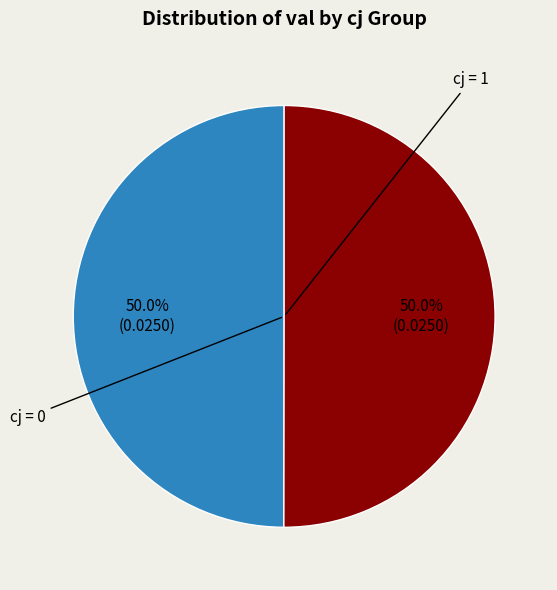

How much of the chart is everything except cj = 0?

50.0%